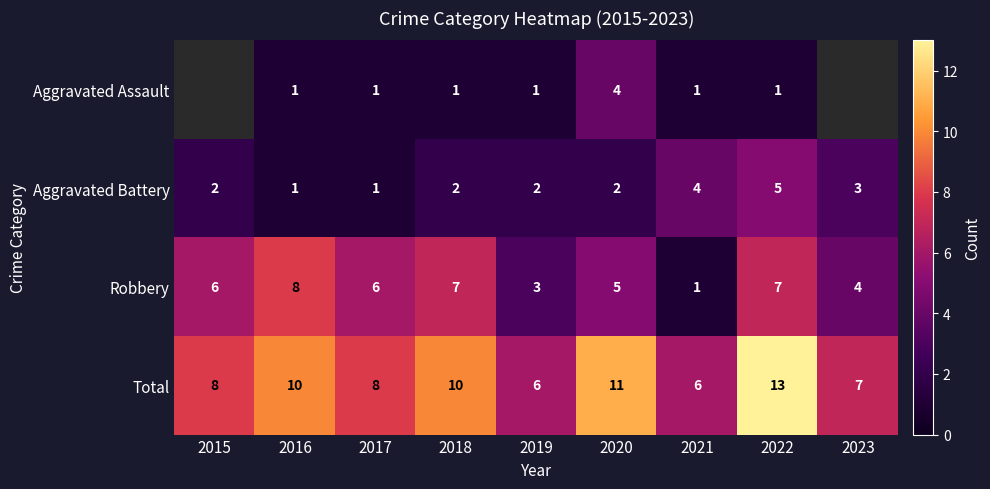

How many values in the Aggravated Battery series are below 2?

2